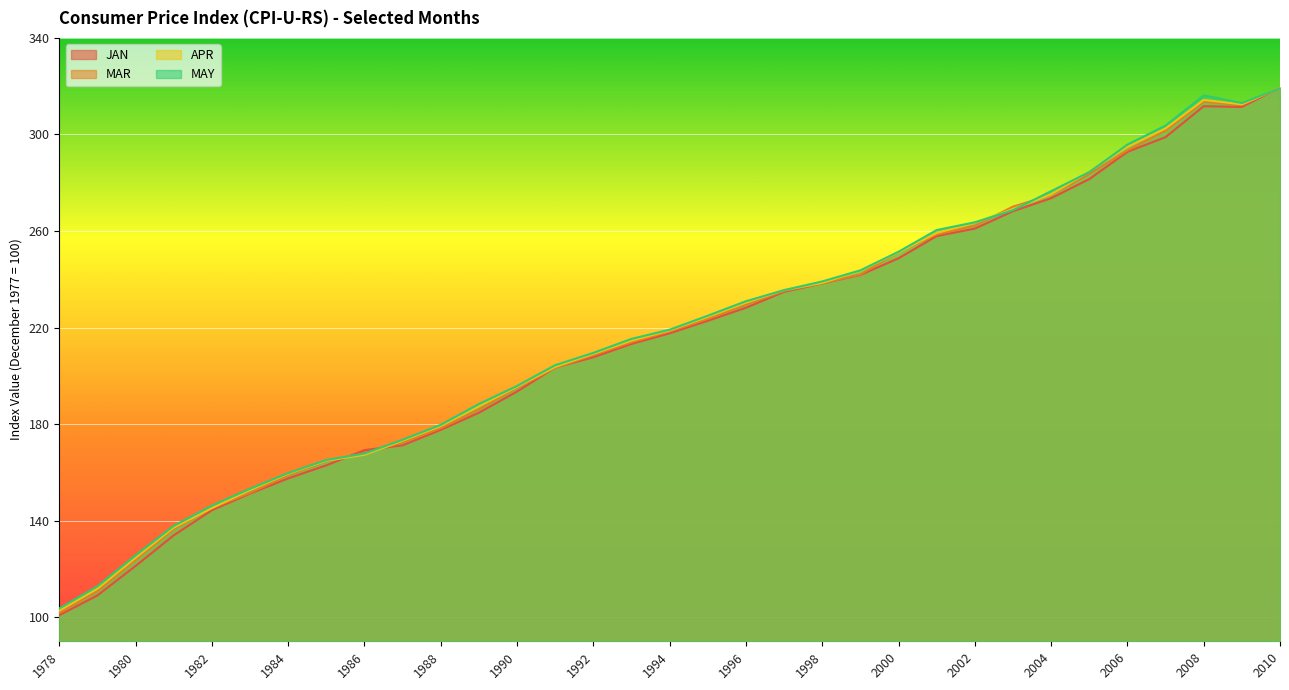

What is the difference between the maximum and minimum values in the MAR series?

217.5